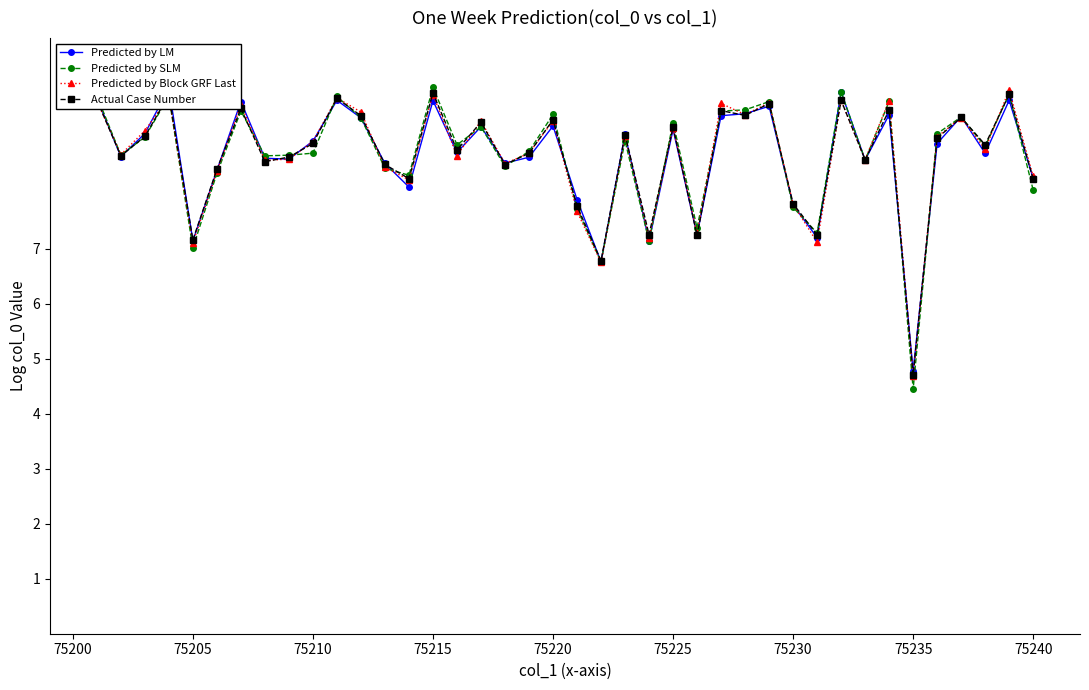

Is it true that Predicted by SLM equals 4.4 at 75205?

False